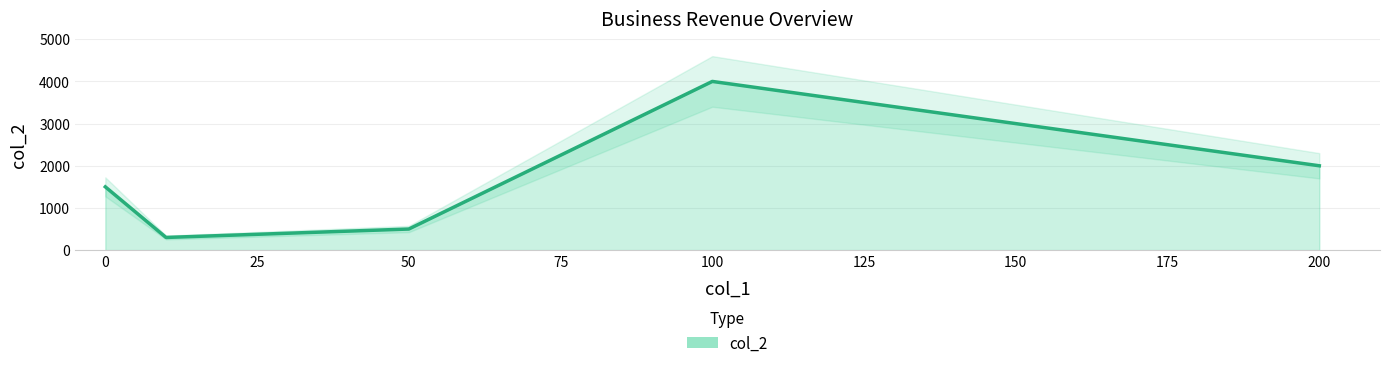

How many interior local peaks (higher than both neighbors) does the data have?

1